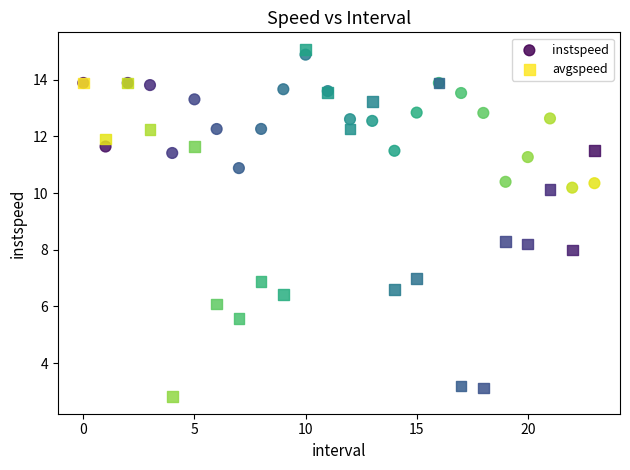

Which series reaches the minimum Y coordinate?

avgspeed